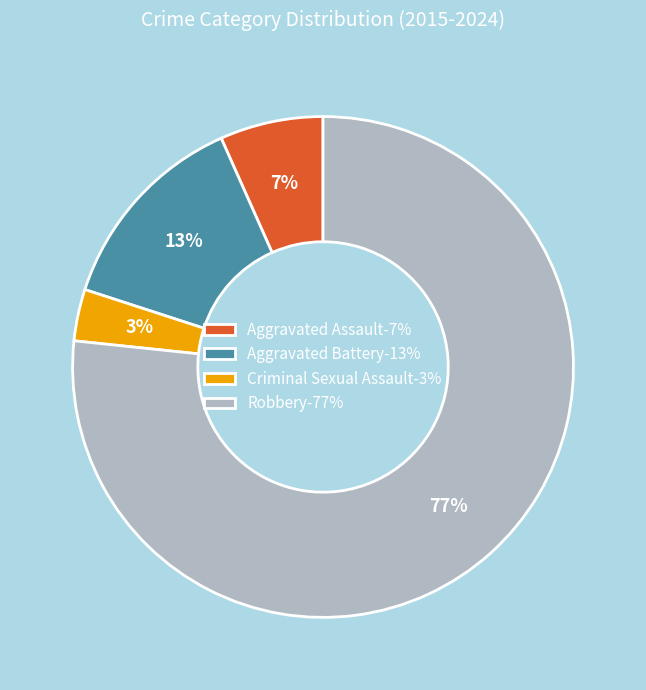

Which slice is the smallest?

Criminal Sexual Assault